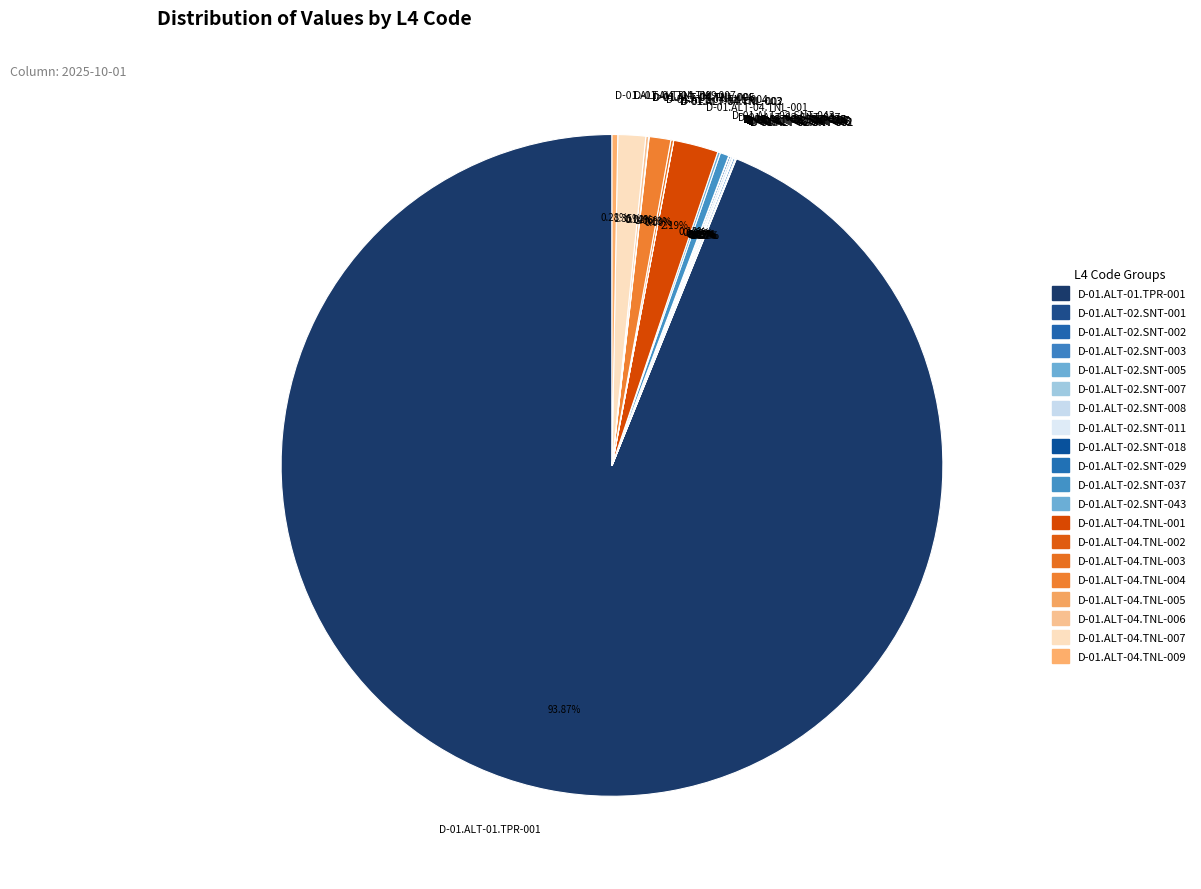

Does D-01.ALT-01.TPR-001 account for over 50% of the chart?

Yes